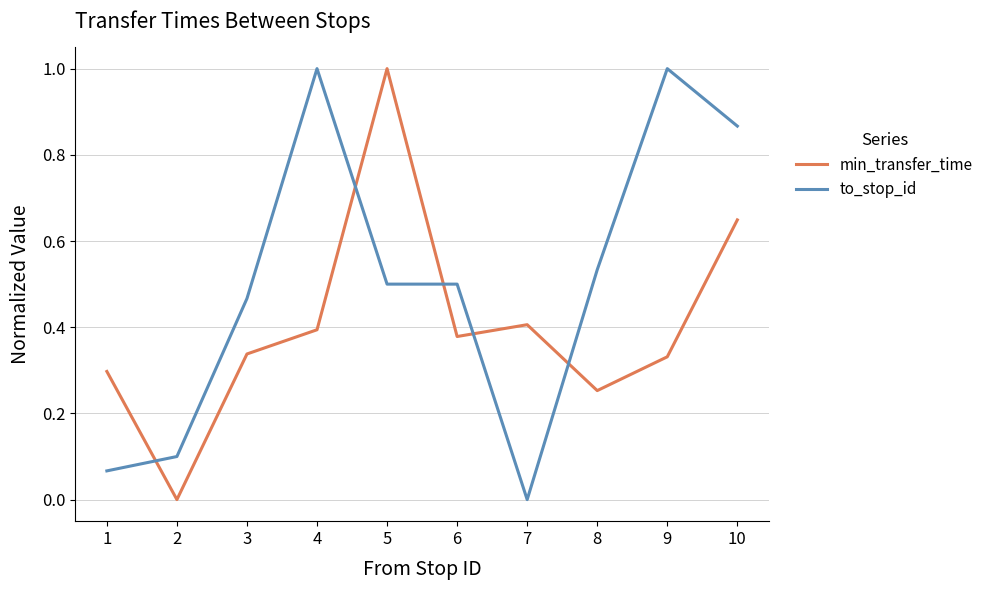

What are all the series names shown in the legend?

min_transfer_time, to_stop_id